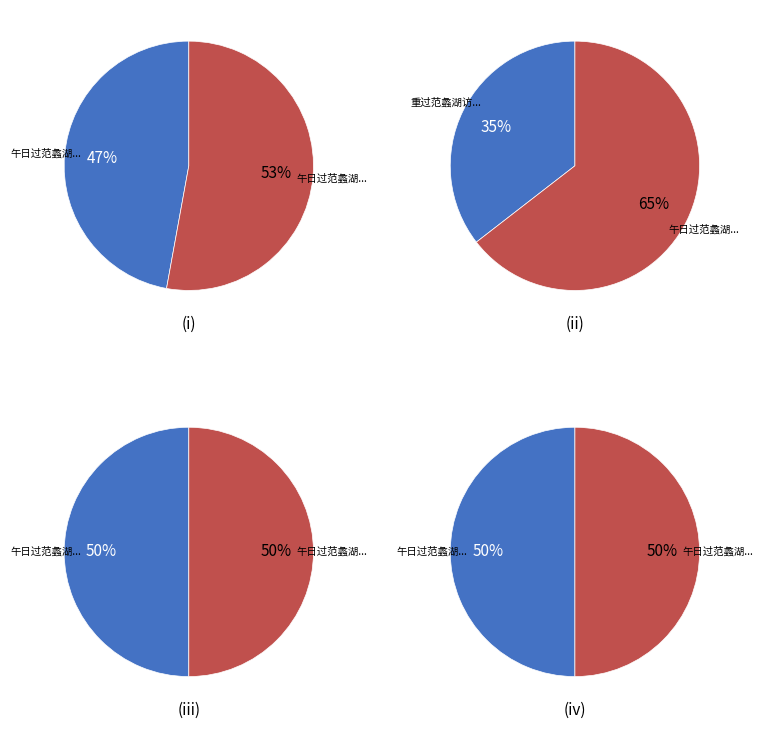

Rank the categories by value from highest to lowest.

午日过范蠡湖有怀故园风物, 午日过范蠡湖有怀故园风物 其六, 午日过范蠡湖有怀故园风物 其五, 午日过范蠡湖有怀故园风物 其四, 午日过范蠡湖有怀故园风物 其三, 午日过范蠡湖有怀故园风物 其二, 午日过范蠡湖有怀故园风物 其一, 重过范蠡湖访洞然上人不遇